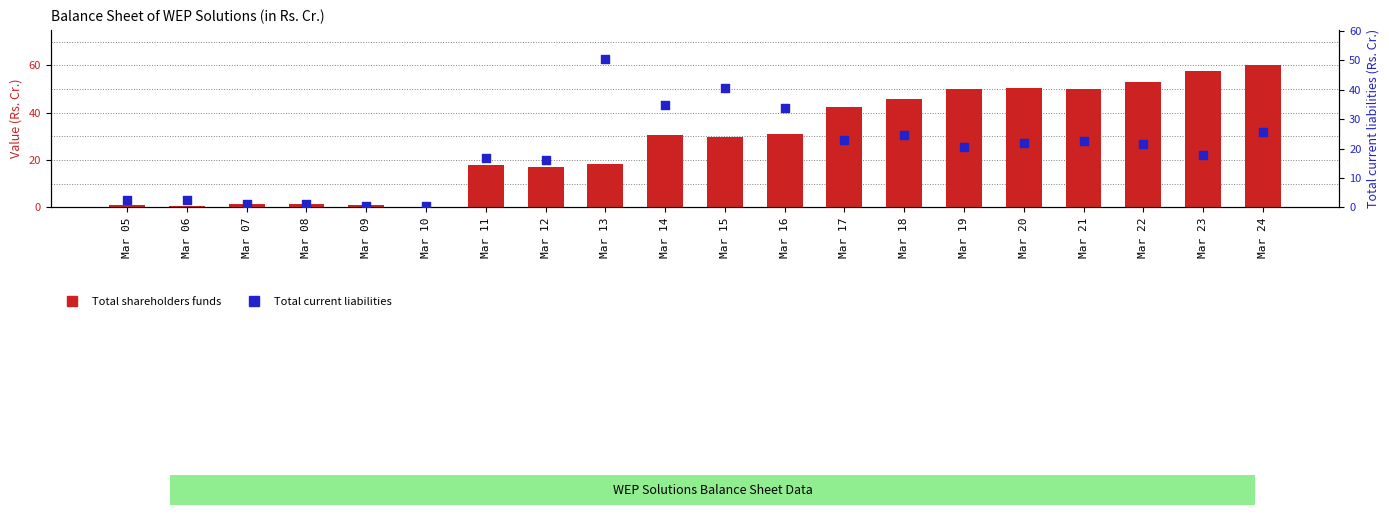

At how many categories does at least one series exceed 12?

14